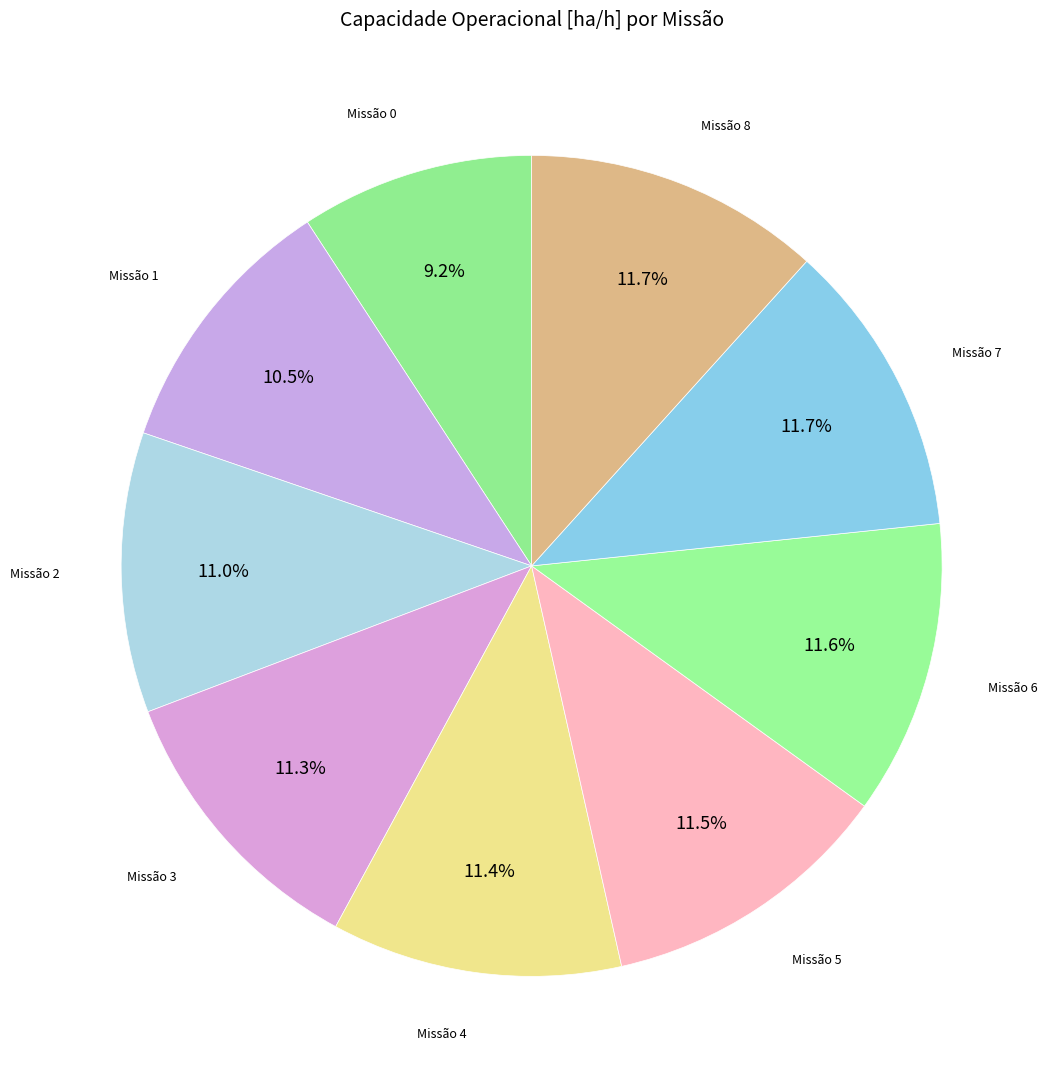

How many slices are in this pie chart?

9